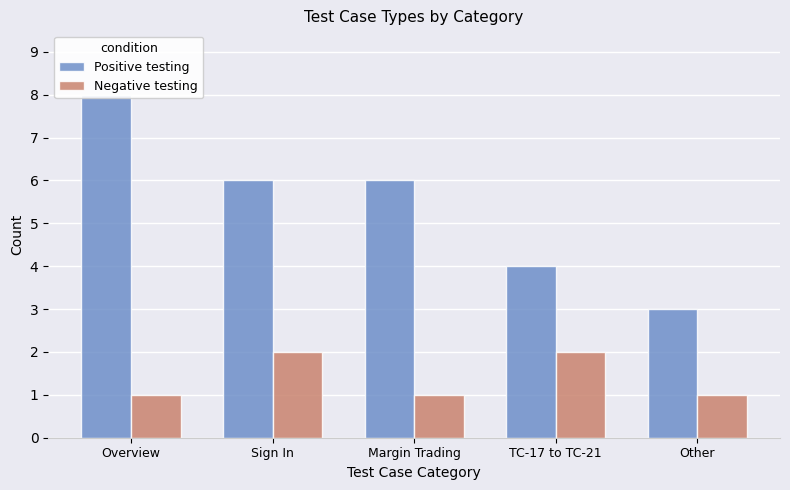

Read the Positive testing value at Sign In.

6